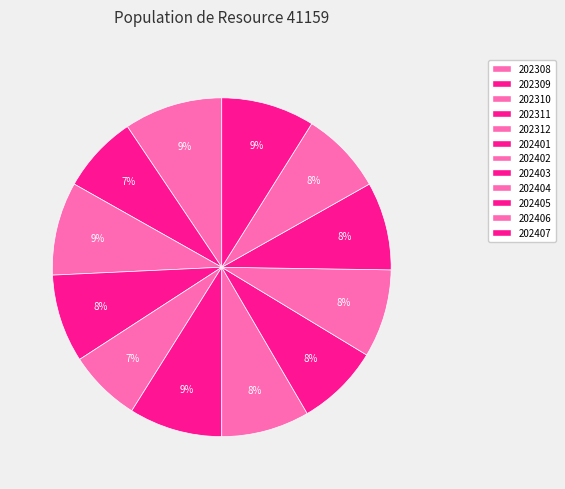

Which slice is the smallest?

202312